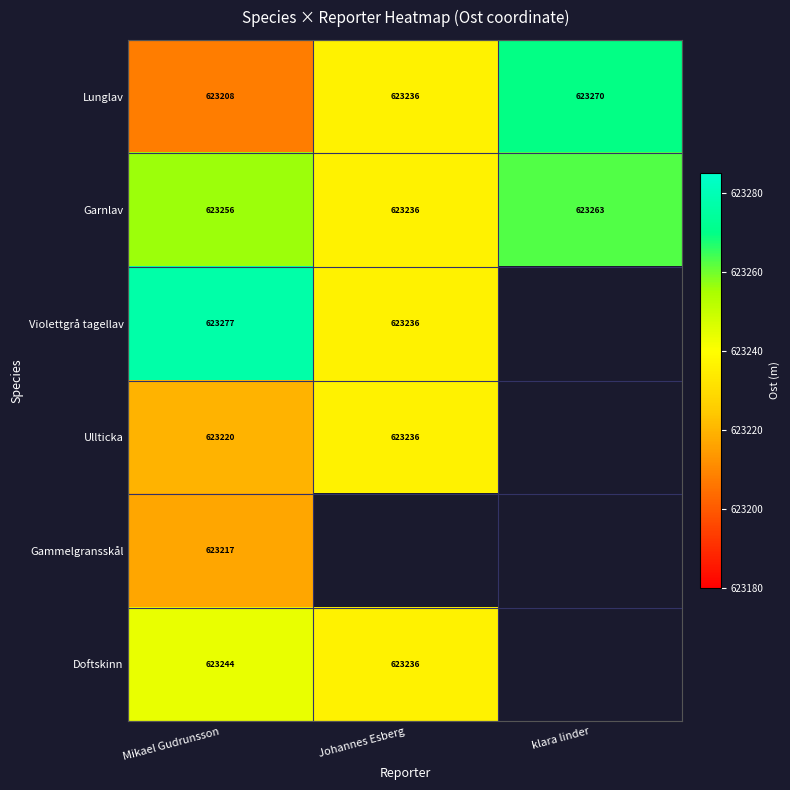

Is the value of Violettgrå tagellav at Mikael Gudrunsson greater than the value of Doftskinn at Johannes Esberg?

Yes